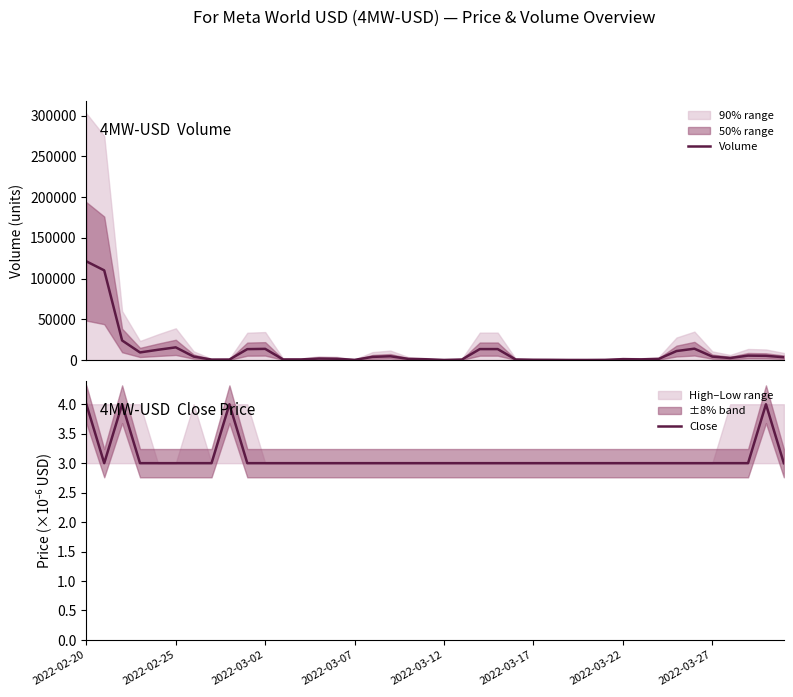

Rank the series by their maximum value, from lowest to highest.

Close, Volume